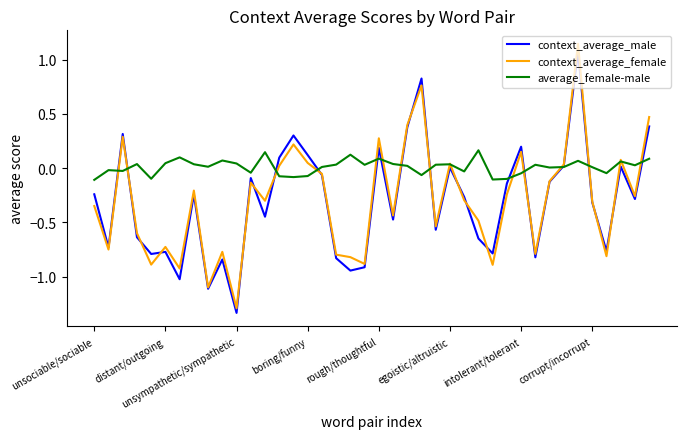

Which series has the largest range (max minus min)?

context_average_female